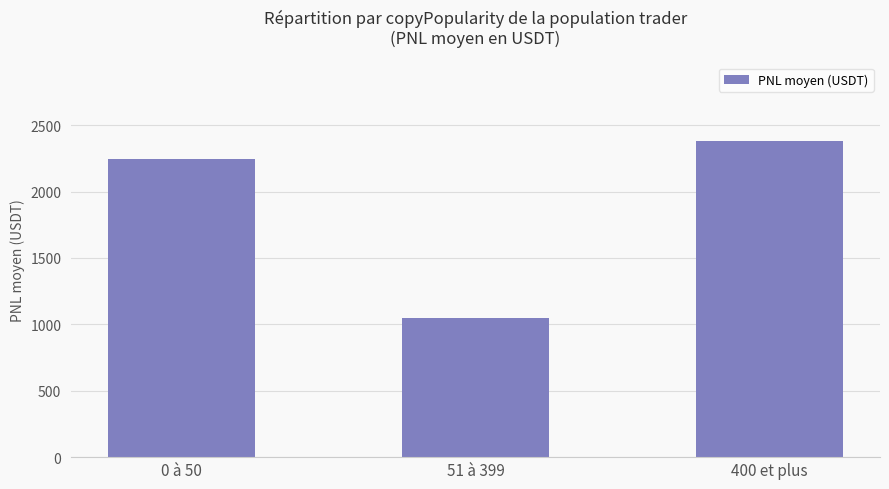

Reading left to right, list all the values displayed in this chart.

2248.0	1045.9	2378.3